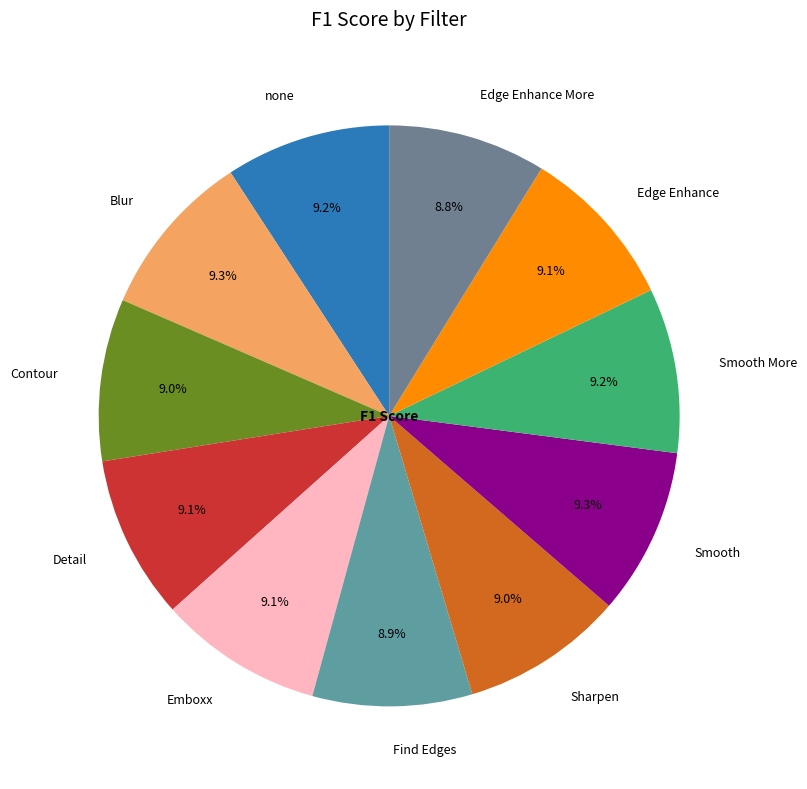

How many segments does this pie chart have?

11